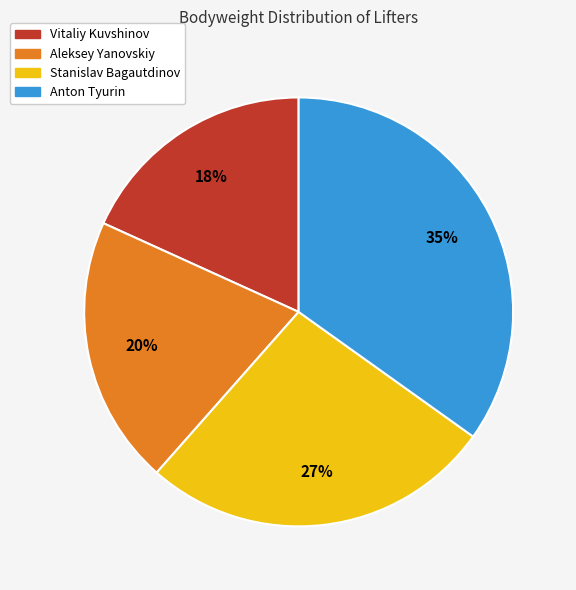

Is the sum of Stanislav Bagautdinov and Vitaliy Kuvshinov greater than half?

No